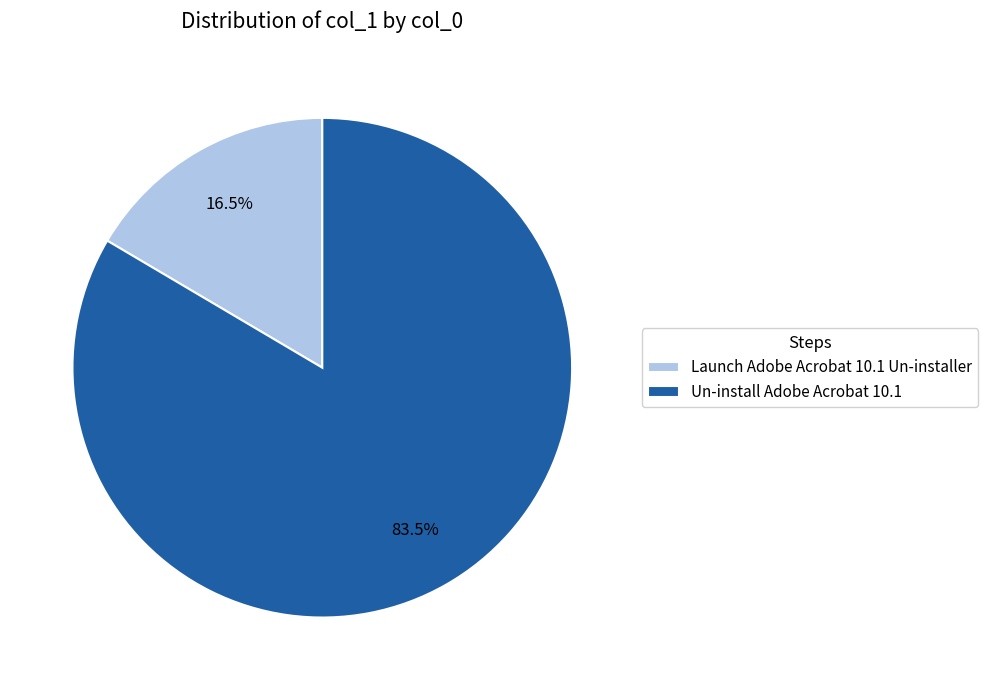

Approximately how many times larger is the value at Un-install Adobe Acrobat 10.1 compared to Launch Adobe Acrobat 10.1 Un-installer?

5.1